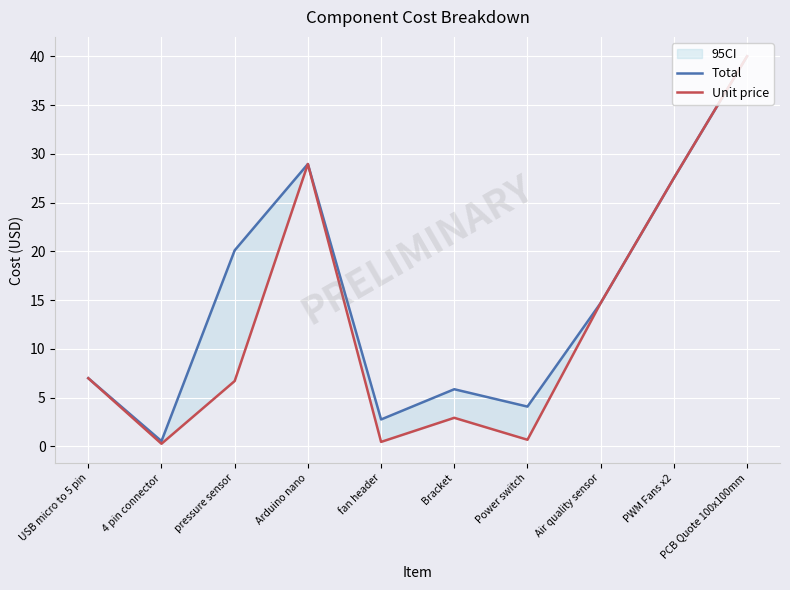

True or false: Total and Unit price cross at least once.

False